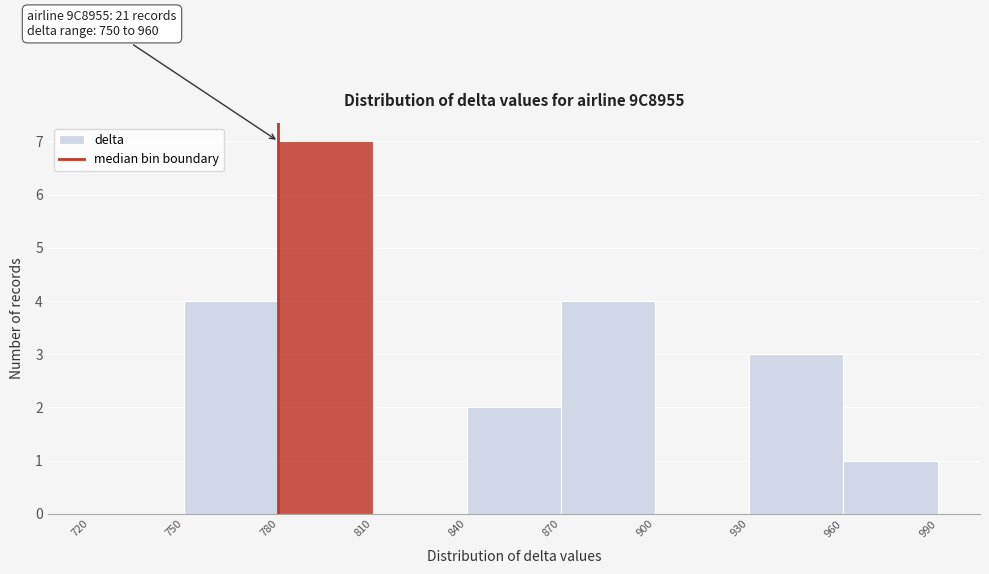

Which range on the x-axis has the tallest bar?

780 to 810